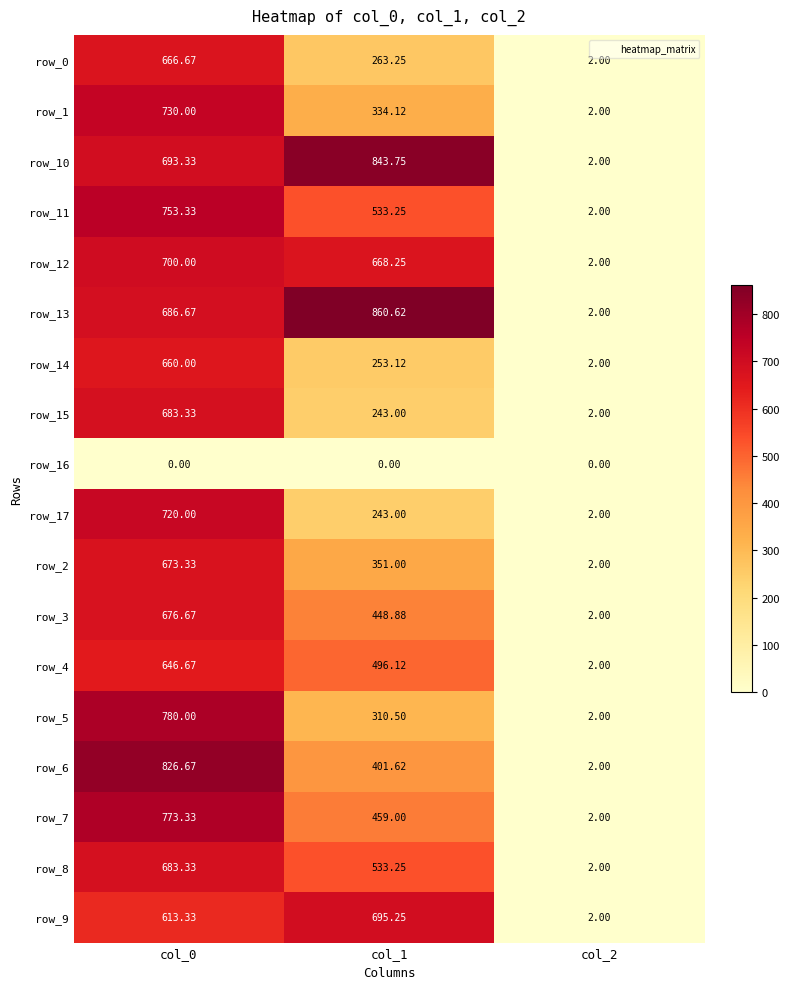

What is the sum of all row_10 values?

1539.1